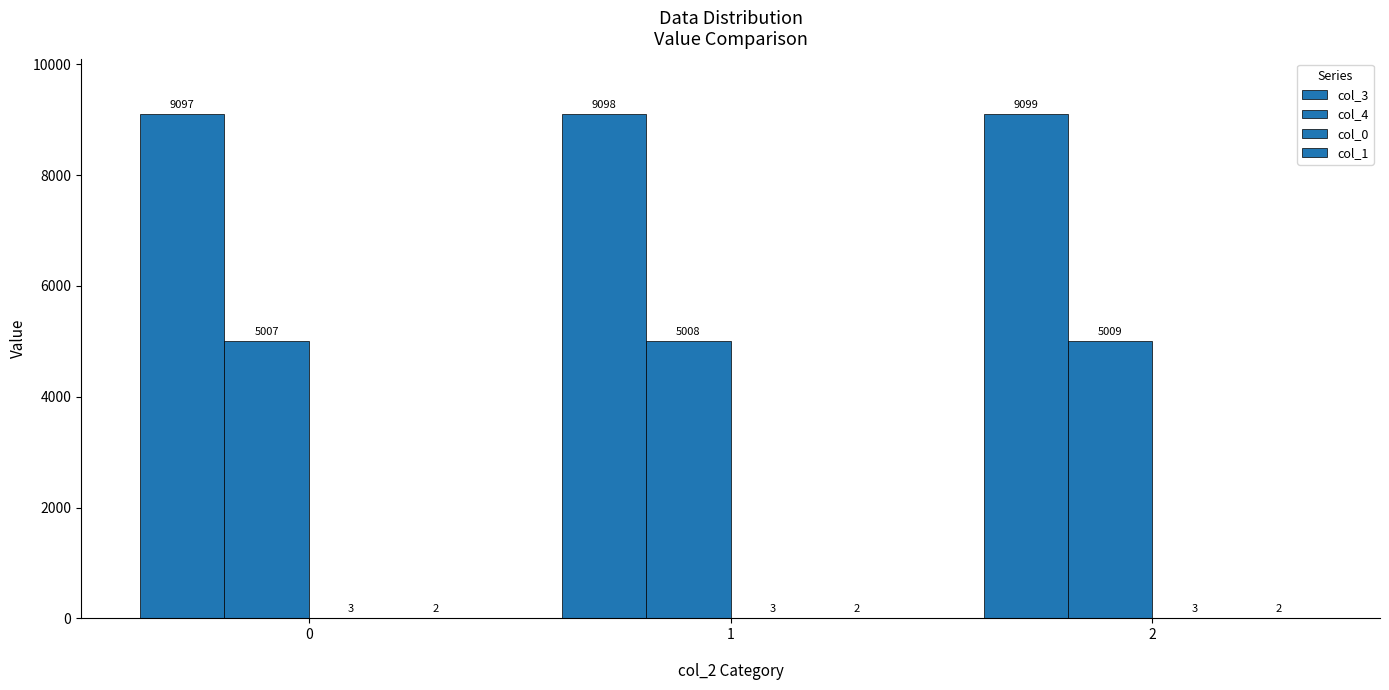

Is it true that col_3 equals 9099 at 2?

True